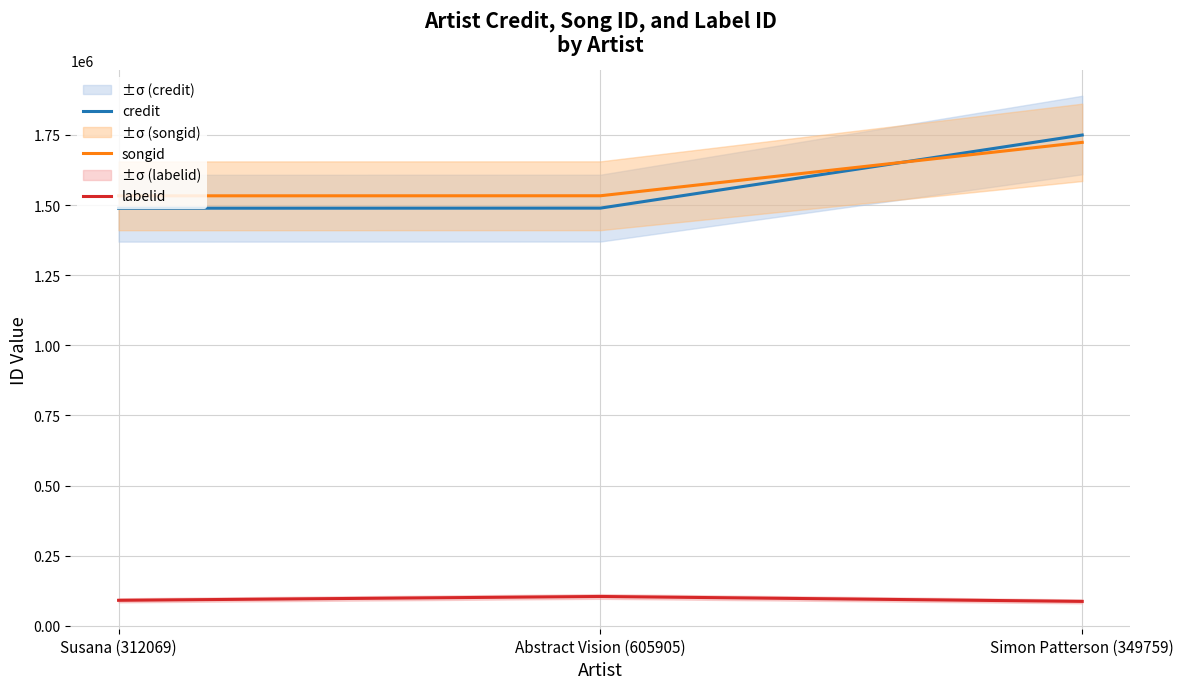

Between Simon Patterson (349759) and Susana (312069), which is larger?

Simon Patterson (349759)